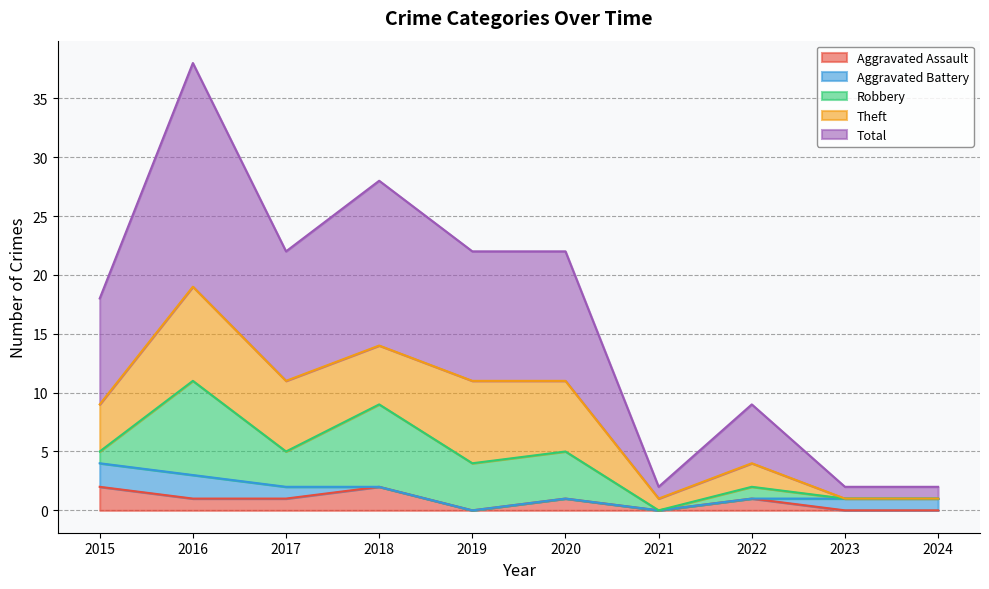

What is the greatest value displayed?

19